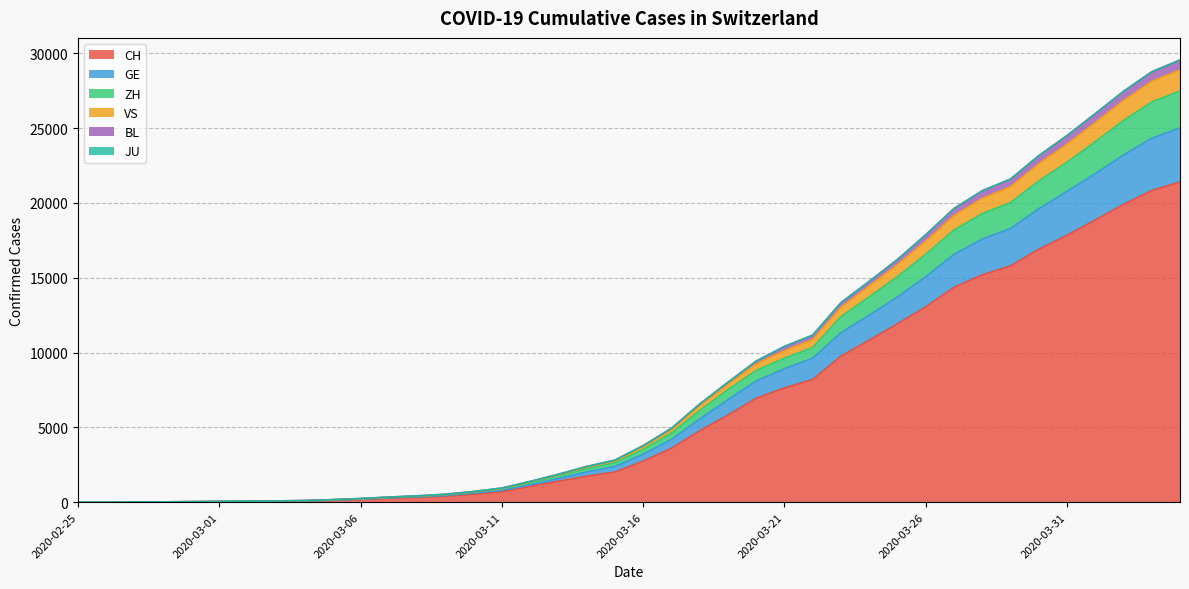

True or false: ZH and VS cross at least once.

False